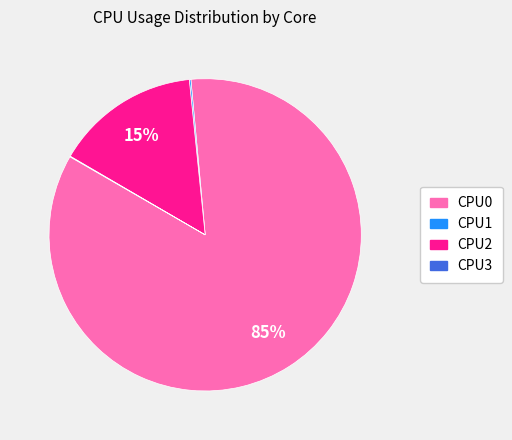

Is the sum of CPU0 and CPU2 greater than half?

Yes